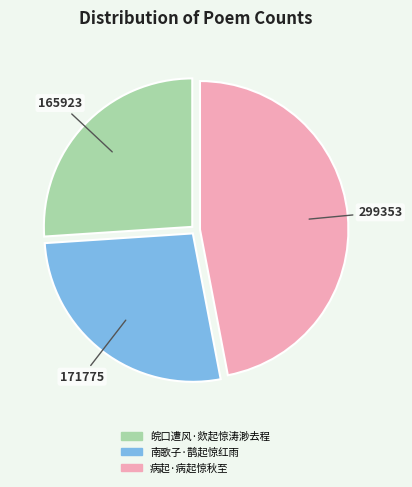

What is the ratio of the value at 皖口遭风·欻起惊涛渺去程 to the value at 病起·病起惊秋至?

0.6